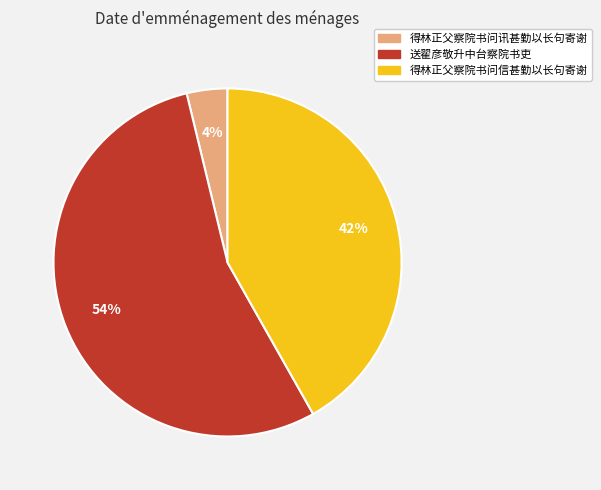

What is the ratio of the value at 送翟彦敬升中台察院书吏 to the value at 得林正父察院书问信甚勤以长句寄谢?

1.3